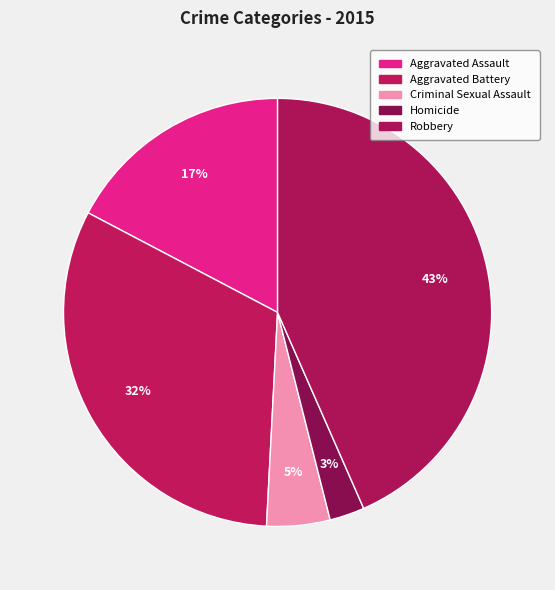

Count the number of slices in the pie.

5